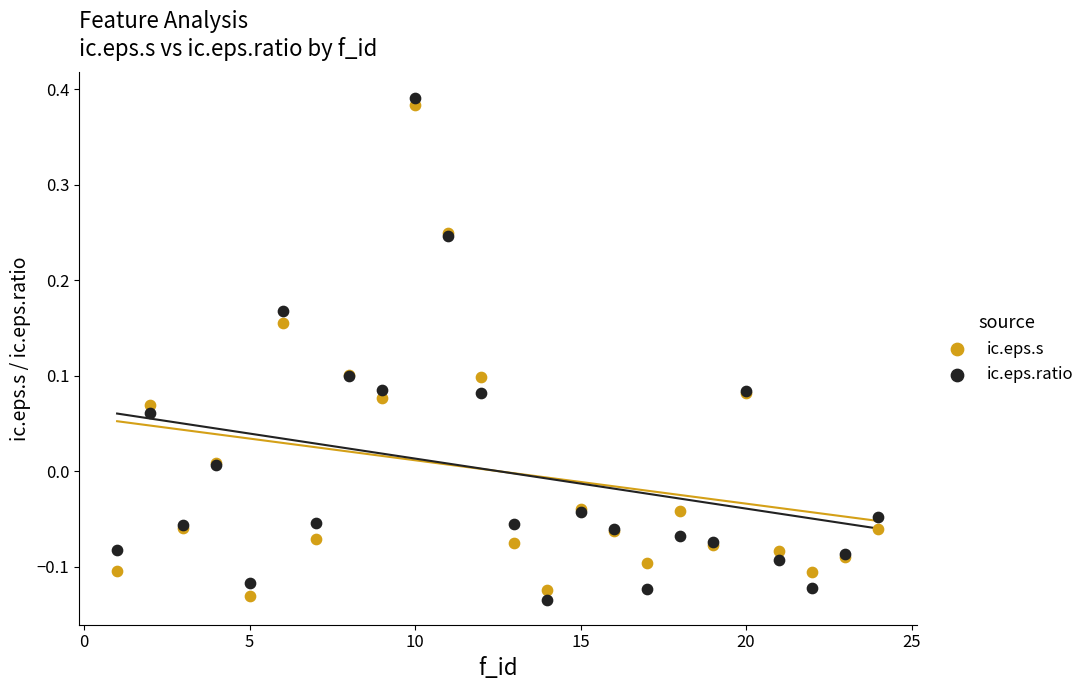

What are all the series names shown in the legend?

ic.eps.s, ic.eps.ratio